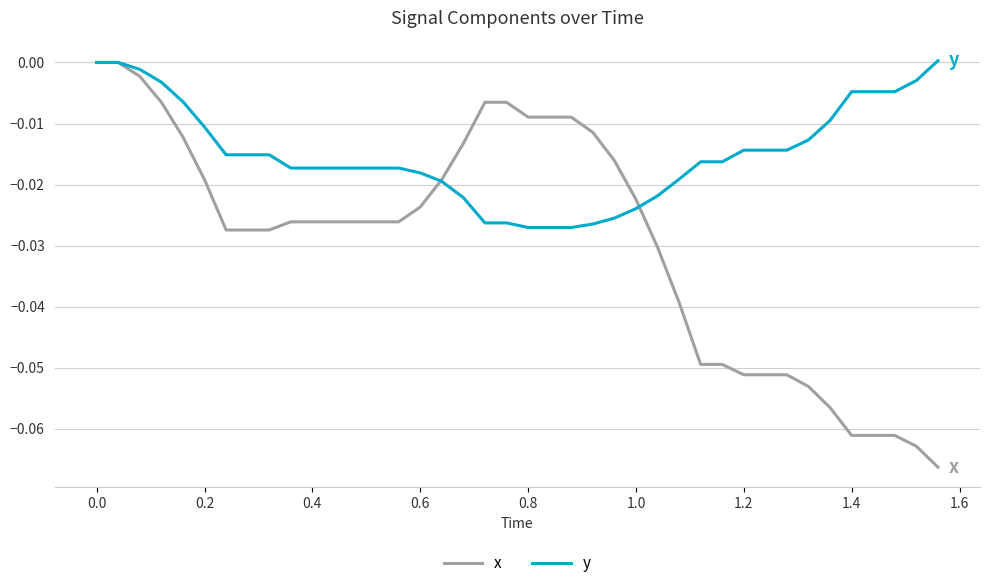

Which series has the largest total across all categories?

y